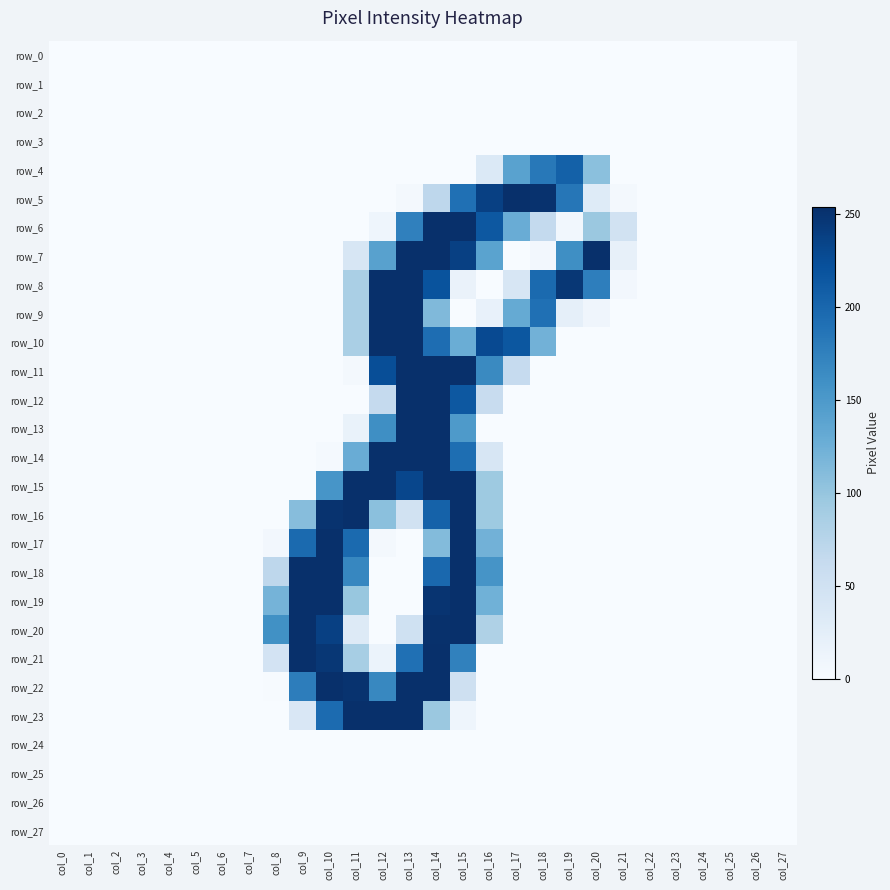

List the labels in order of row_26 value, smallest first.

col_0, col_1, col_2, col_3, col_4, col_5, col_6, col_7, col_8, col_9, col_10, col_11, col_12, col_13, col_14, col_15, col_16, col_17, col_18, col_19, col_20, col_21, col_22, col_23, col_24, col_25, col_26, col_27